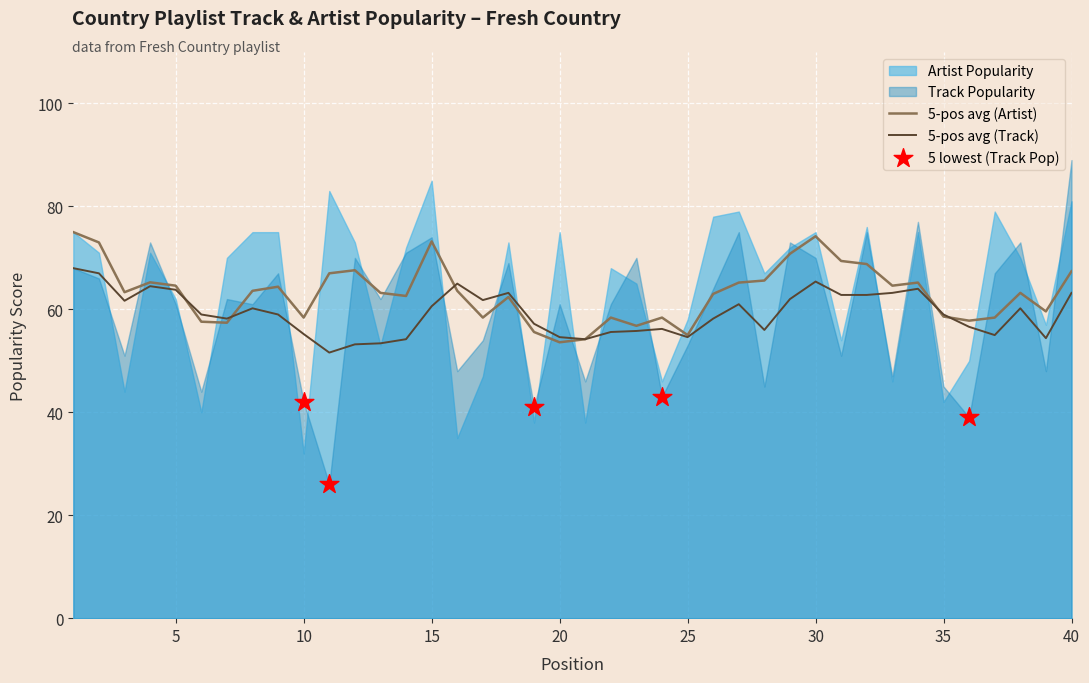

What is the minimum value for 5-pos avg (Artist)?

53.6